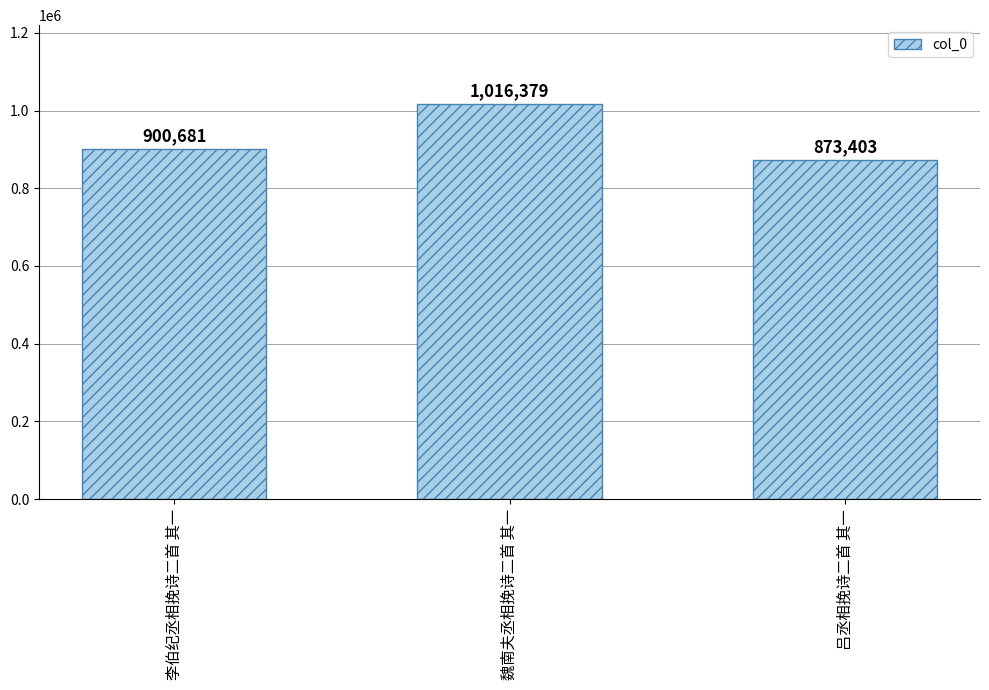

Rank the categories by value from highest to lowest.

魏南夫丞相挽诗二首 其一, 李伯纪丞相挽诗二首 其一, 吕丞相挽诗二首 其一